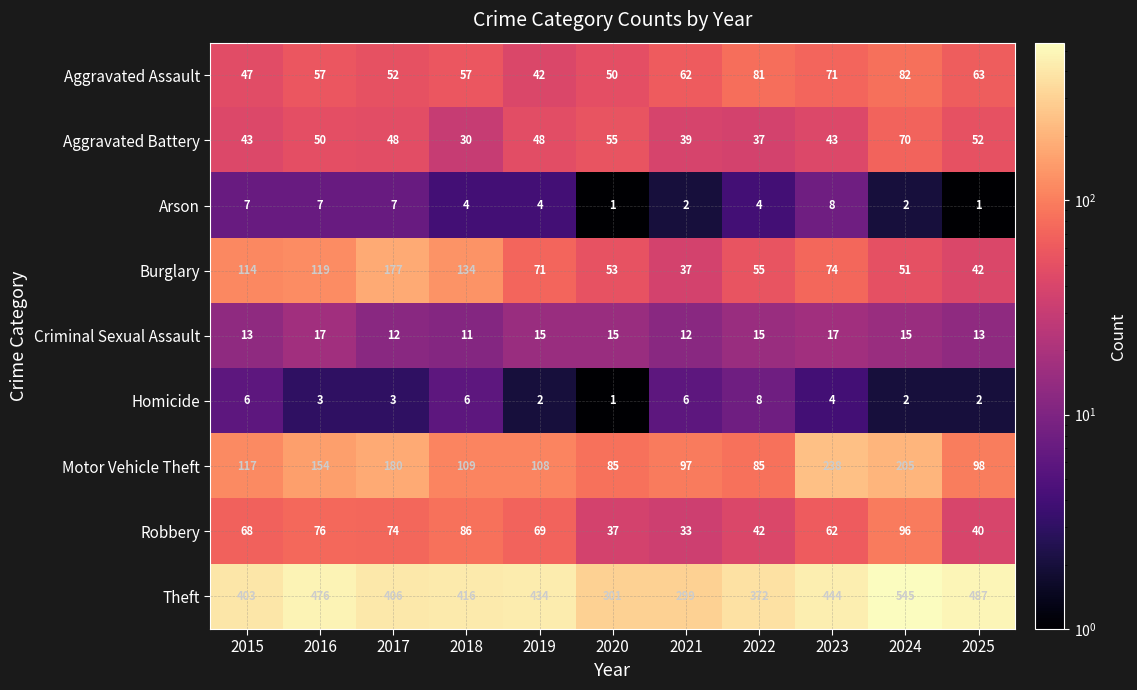

What is the sum of all Homicide values?

43